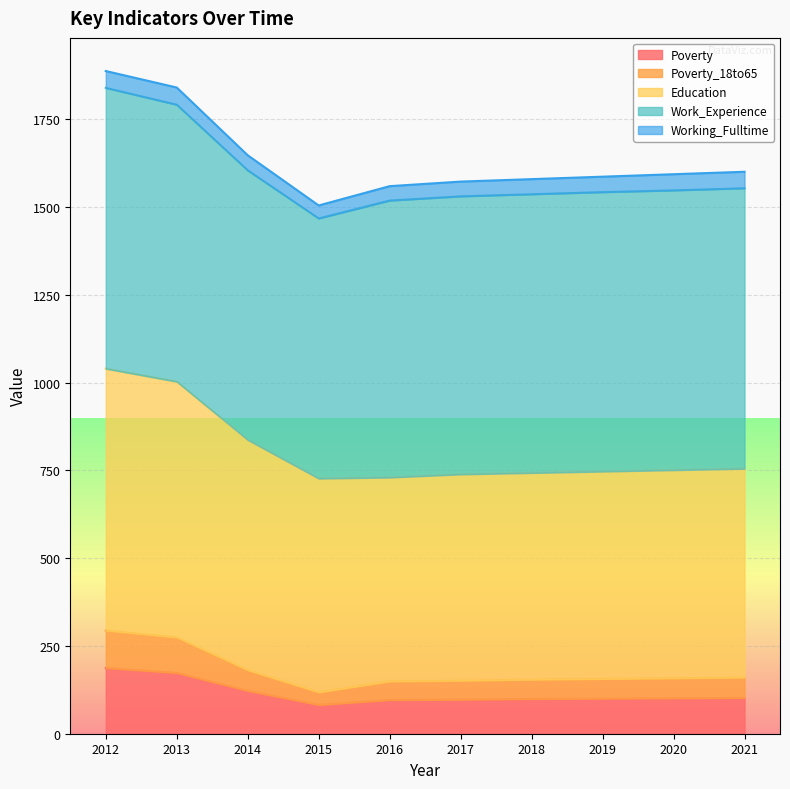

Which series has the widest spread of values?

Education